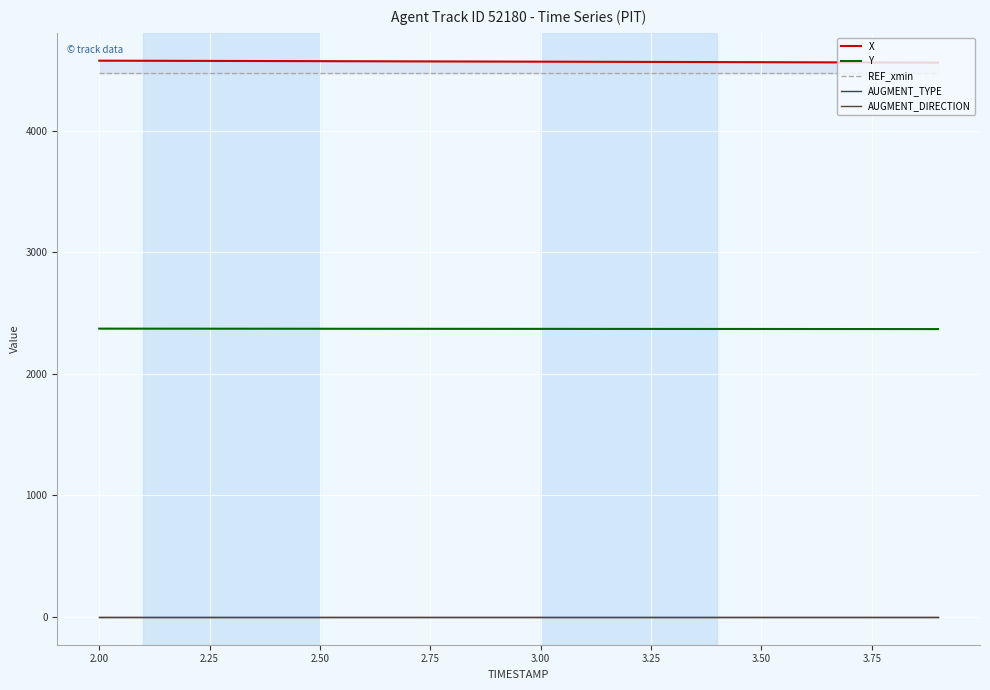

True or false: AUGMENT_TYPE and REF_xmin cross at least once.

False